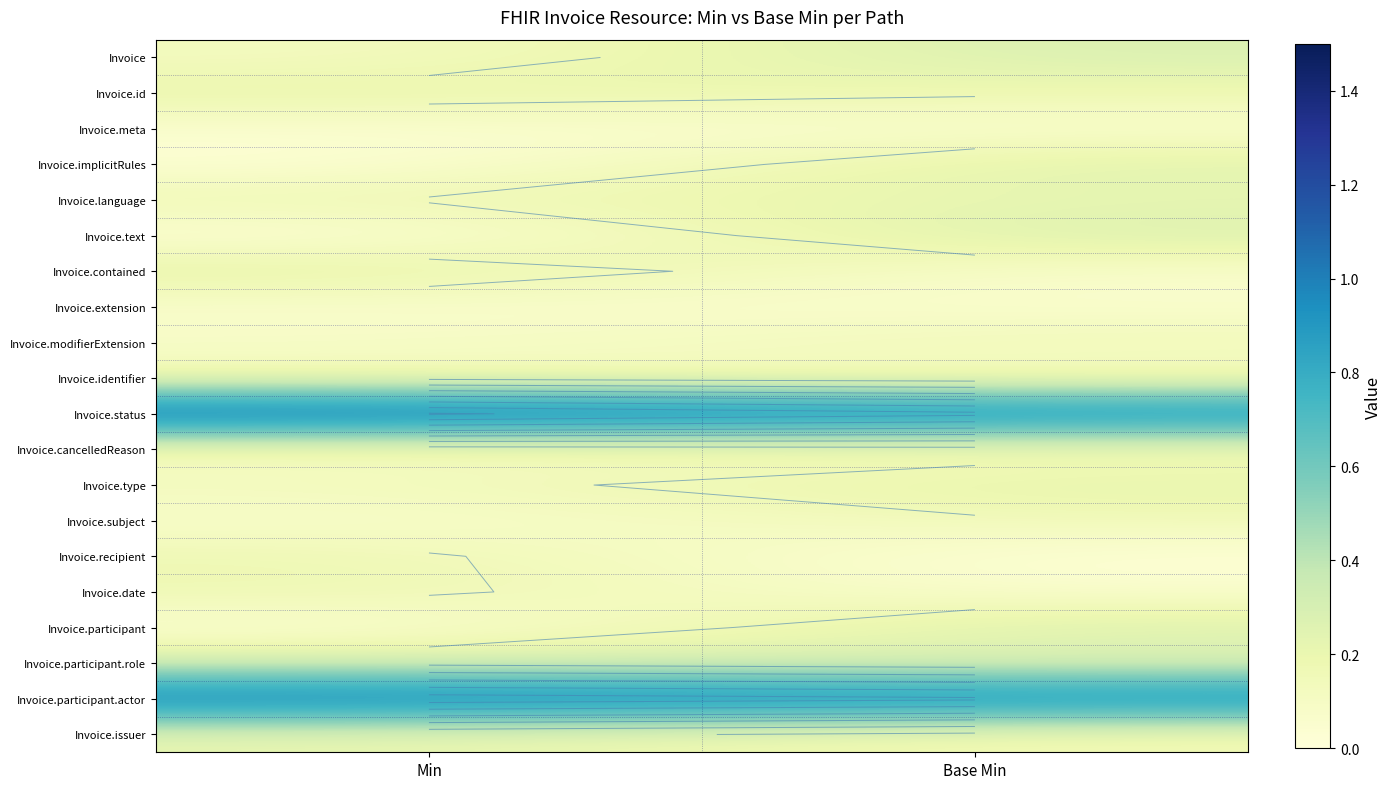

What is the minimum value for Invoice.issuer?

0.1